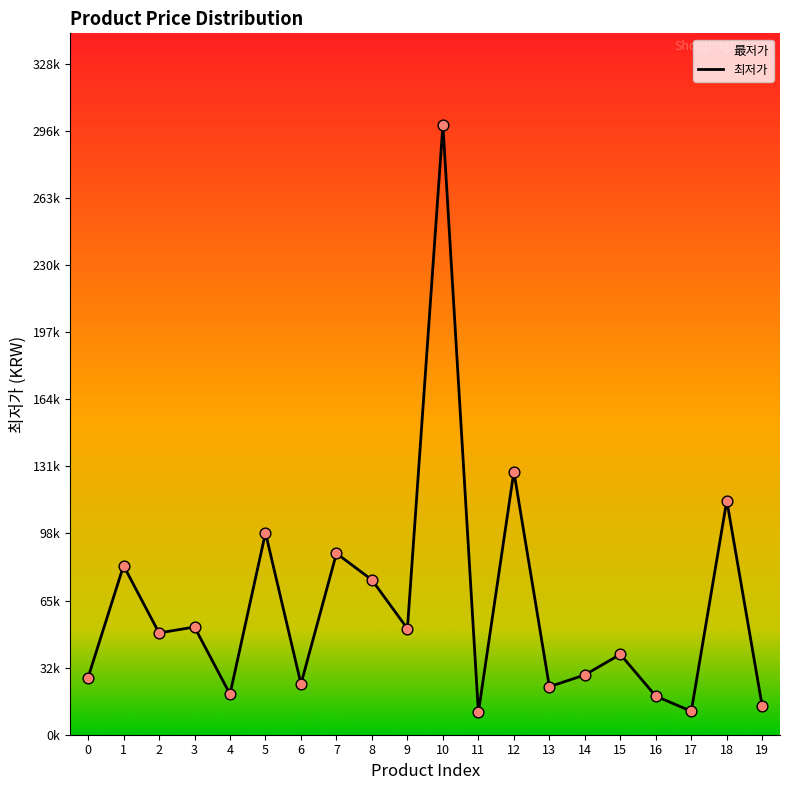

Approximately how many times larger is the value at 10 compared to 15?

7.6